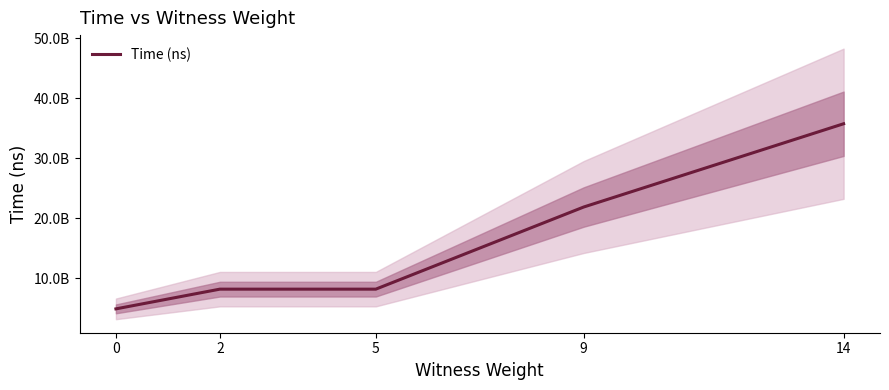

Reading right to left, what are all the values shown in this chart?

14=35778190100	9=21898496800	5=8205422200	2=8205336200	0=4917438700